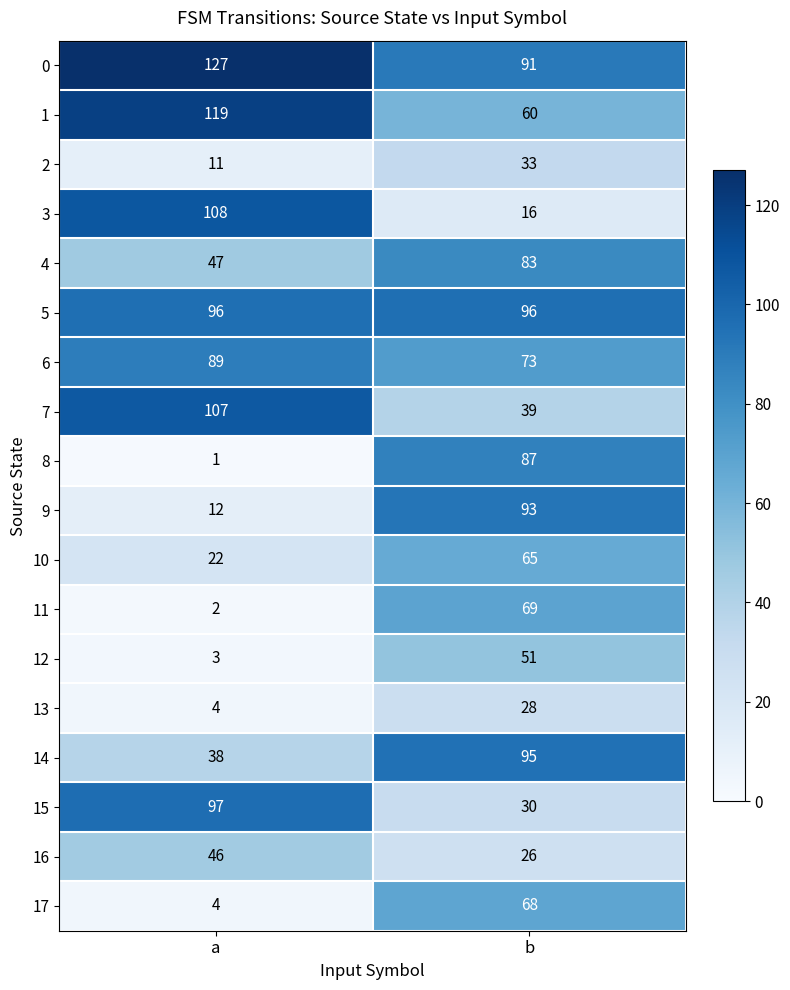

The value of 8 at b is 87. True or false?

True